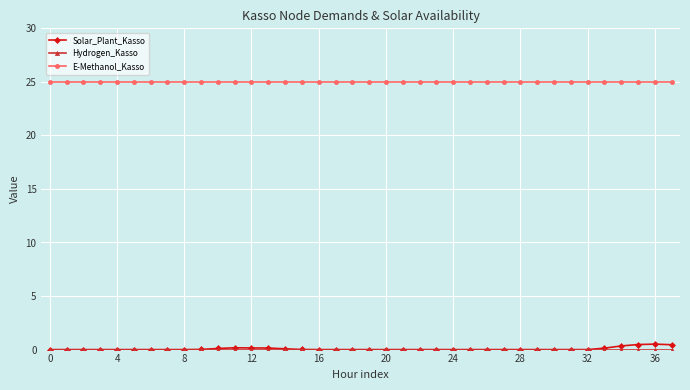

True or false: E-Methanol_Kasso and Solar_Plant_Kasso cross at least once.

False